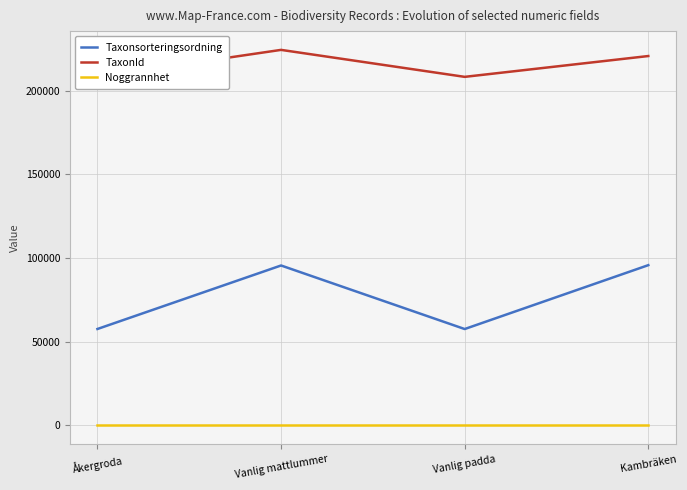

Where is TaxonId nearest to the value 216304?

Kambräken